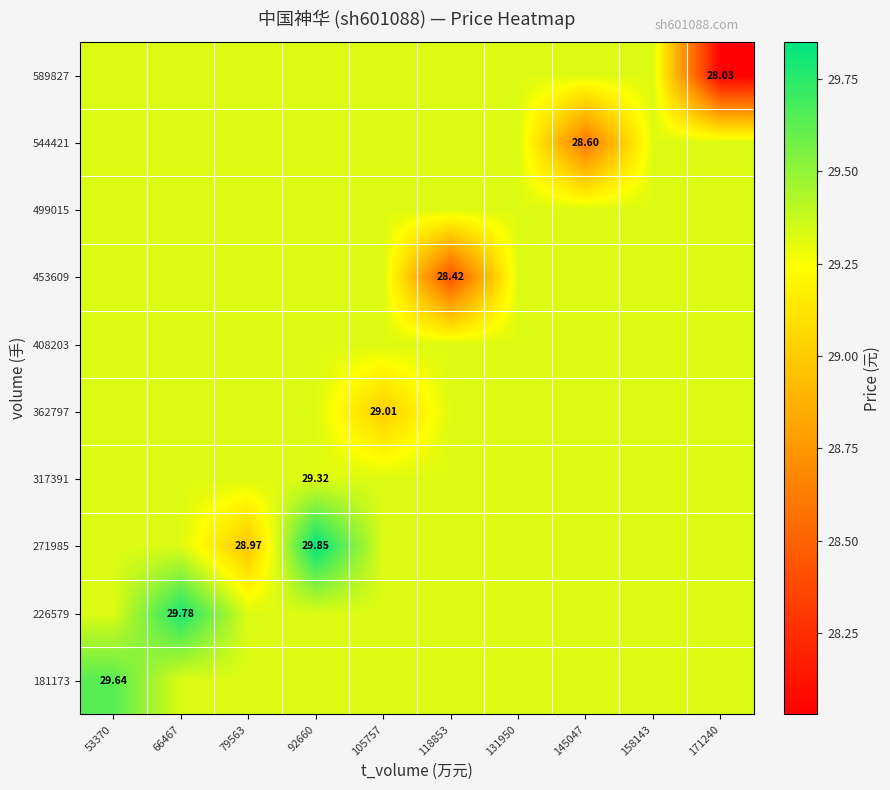

Which category has the highest value in the 226579 series?

66467